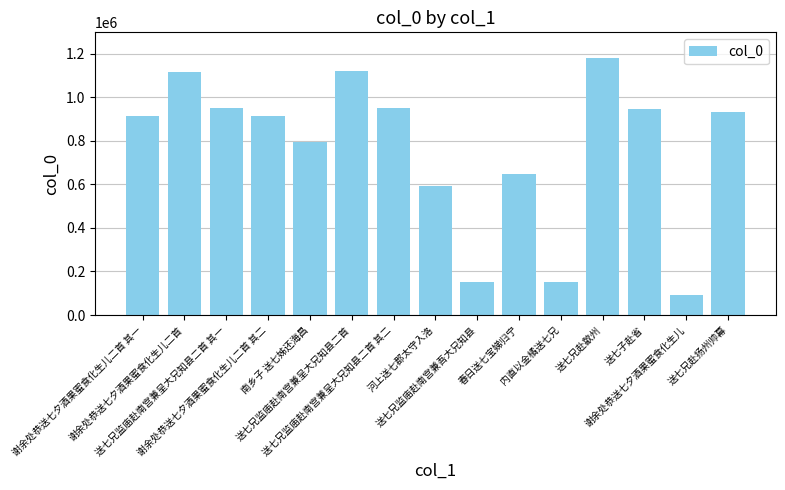

Which label corresponds to the smallest value in the chart?

谢余处恭送七夕酒果蜜食化生儿